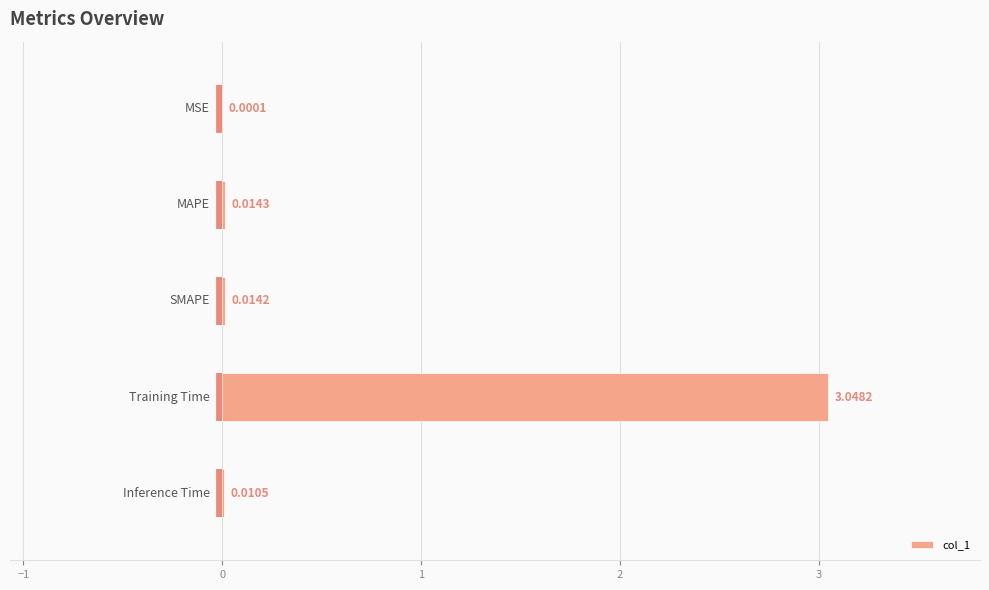

What is the sum of all values?

3.1